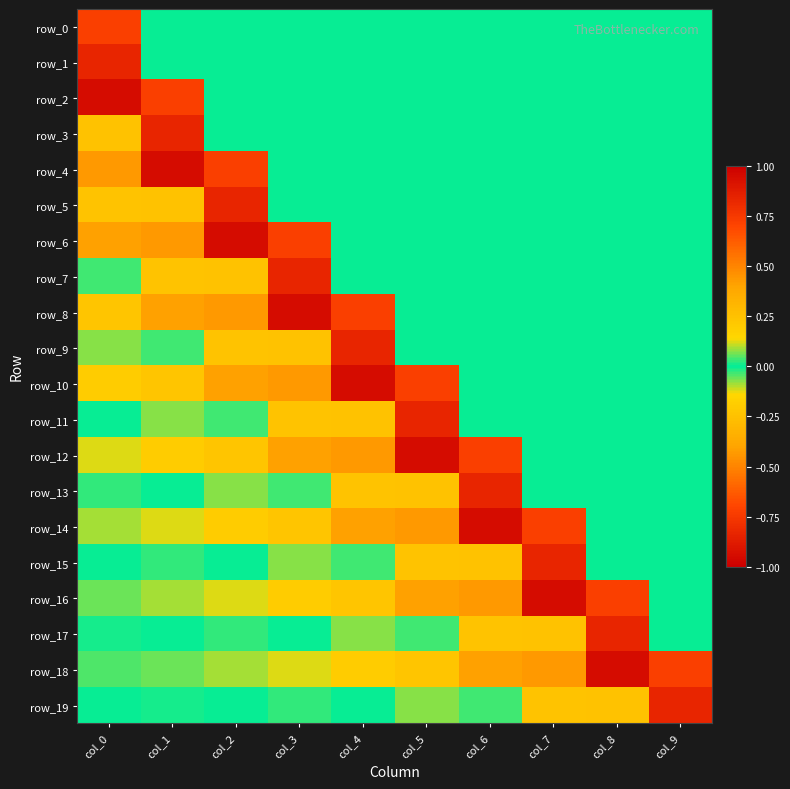

The value of row_18 at col_7 is -0.6. True or false?

False